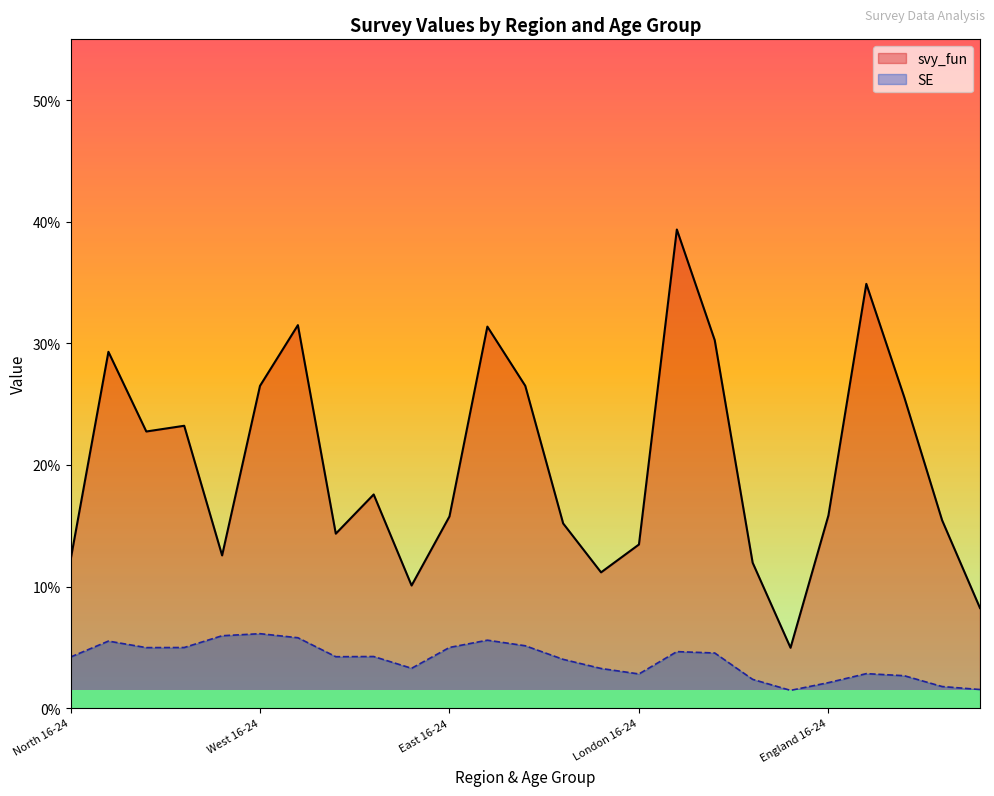

How many lines are shown in the chart?

2